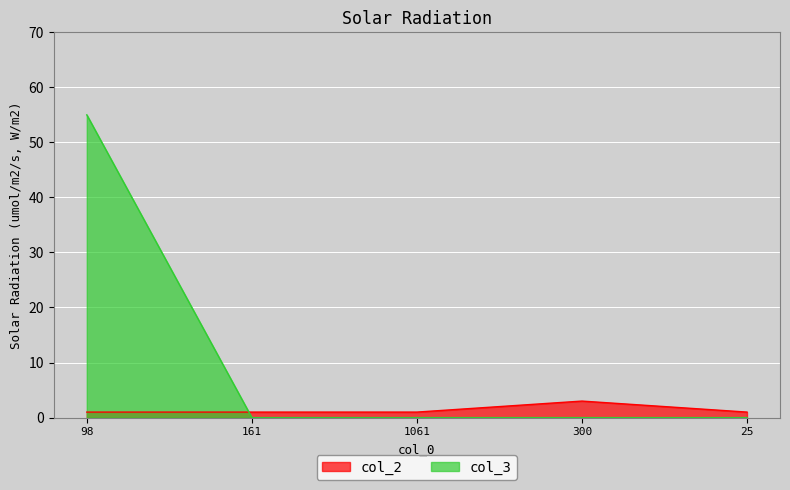

Reading left to right, extract all data points from this chart.

col_2: 1	1	1	3	1
col_3: 55	0	0	0	0